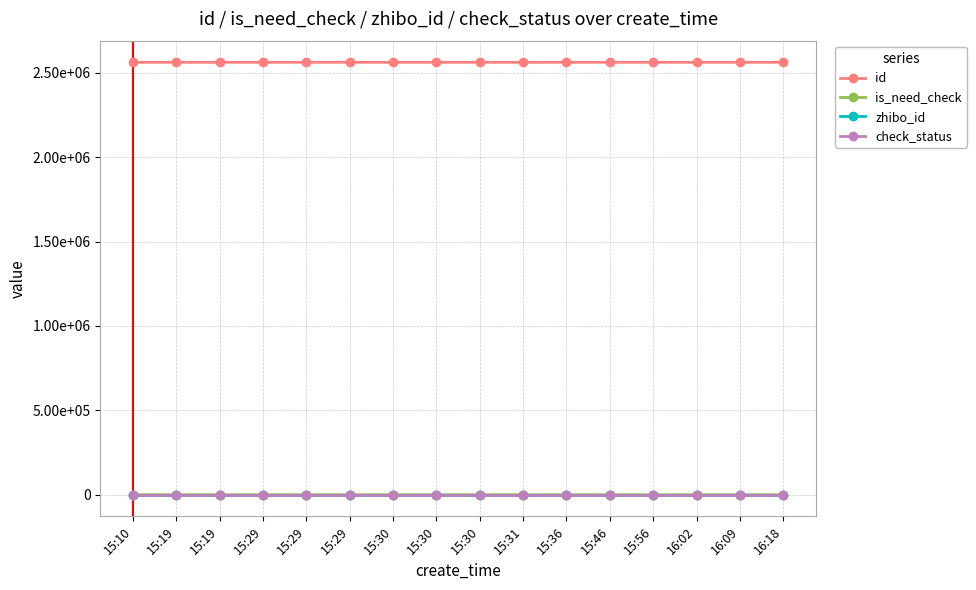

Is it true that id equals 3608941 at 15:19?

False